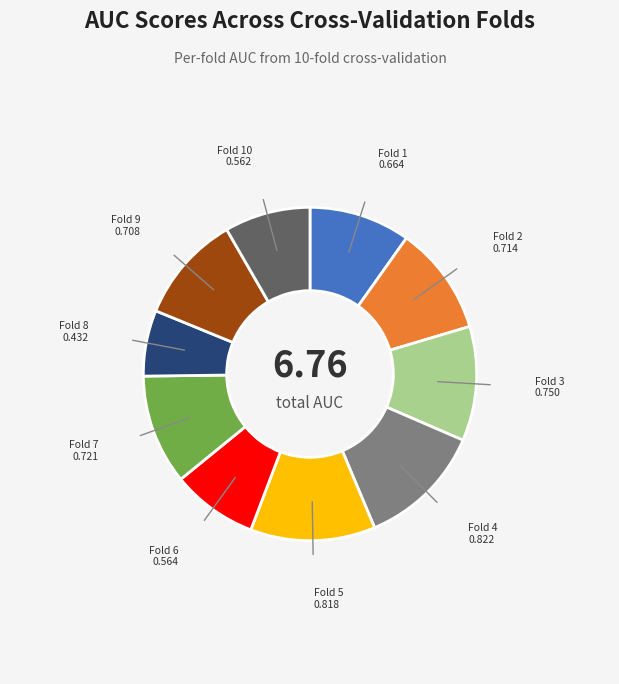

Which has a higher value, Fold 10 or Fold 5?

Fold 5